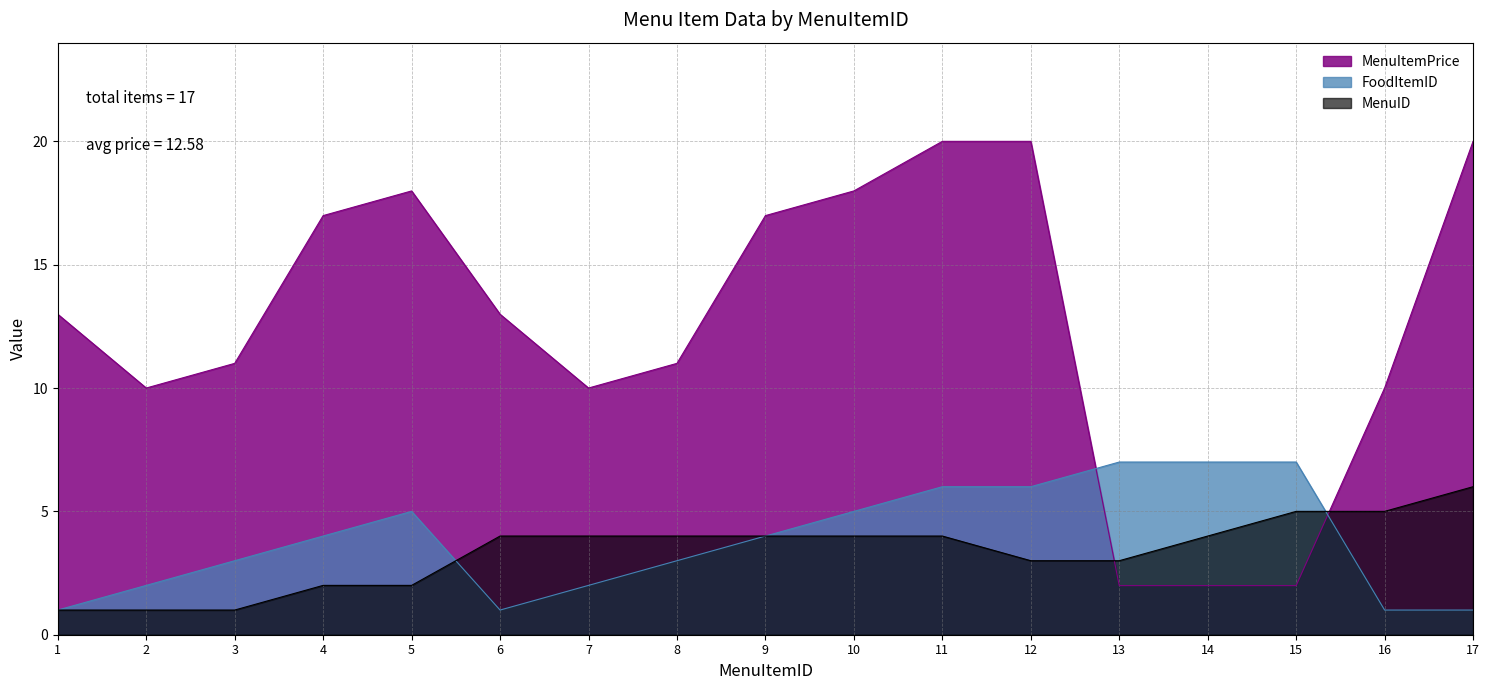

Does the chart display data point markers on the line(s)?

No